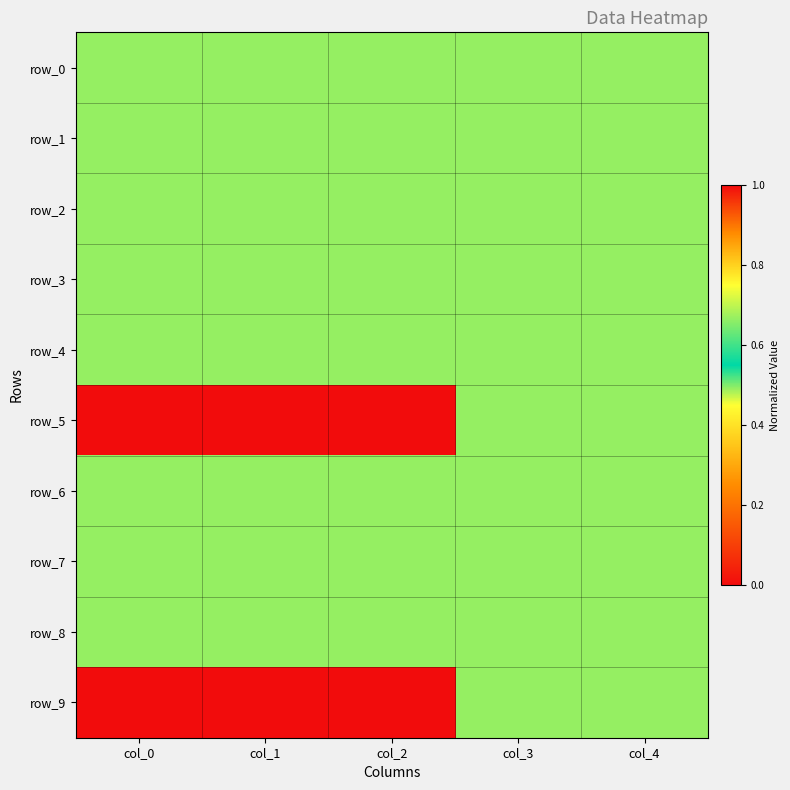

What is the total value across all series at col_3?

6.7